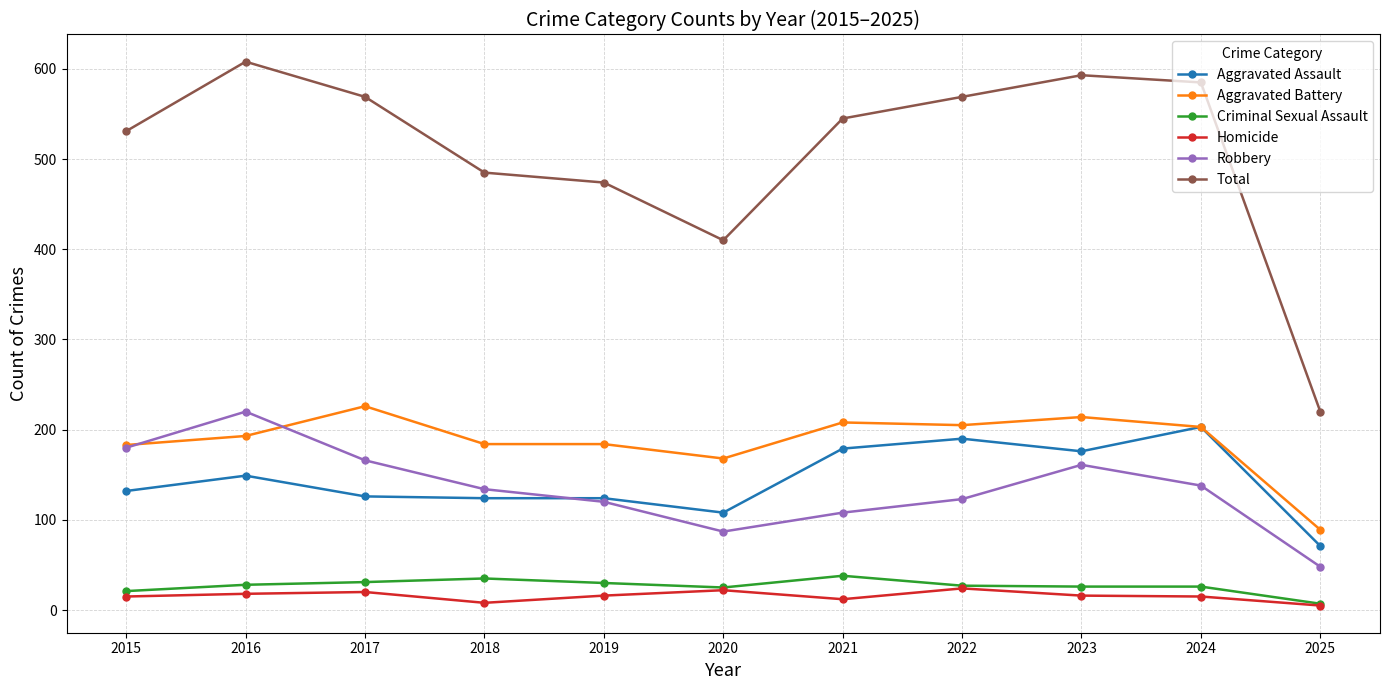

Read the Homicide value at 2020.

22